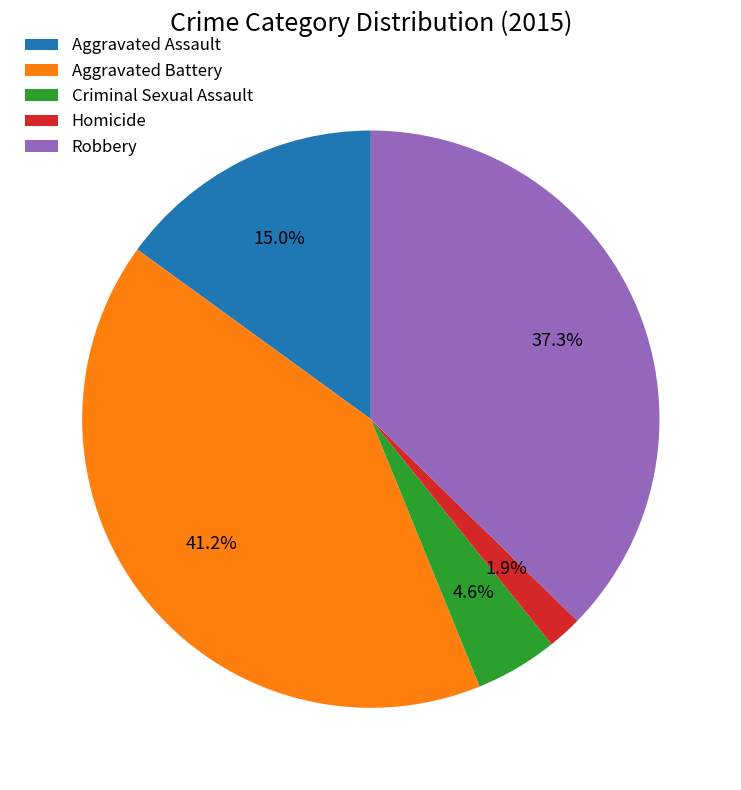

To the nearest percent, what is the combined percentage of Homicide and Robbery?

39%